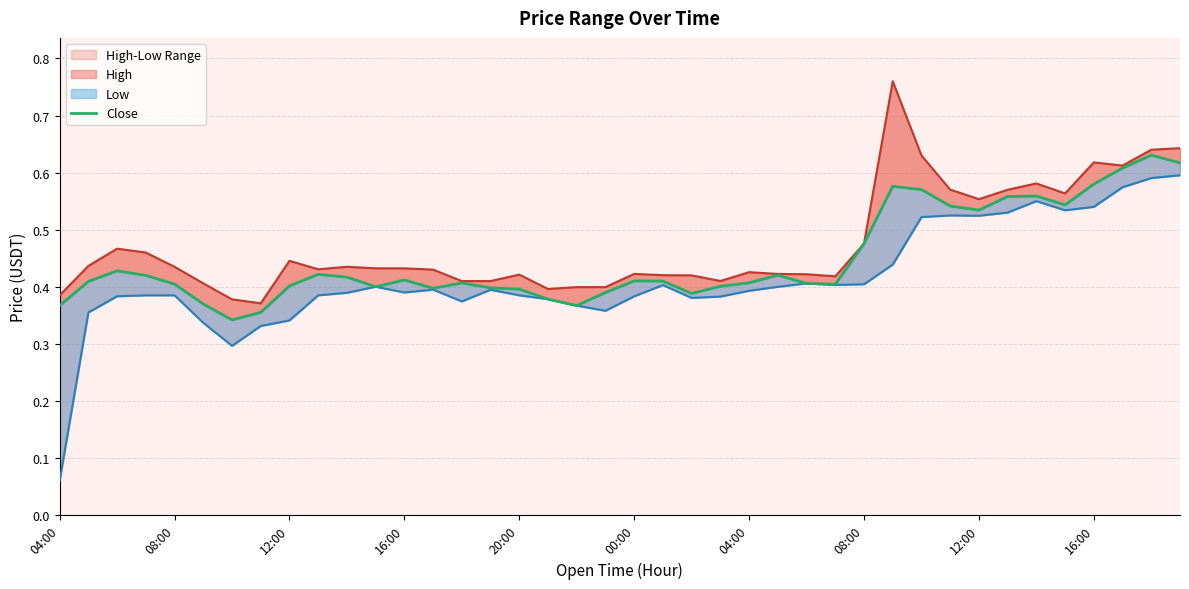

Does the chart have visible grid lines?

Yes